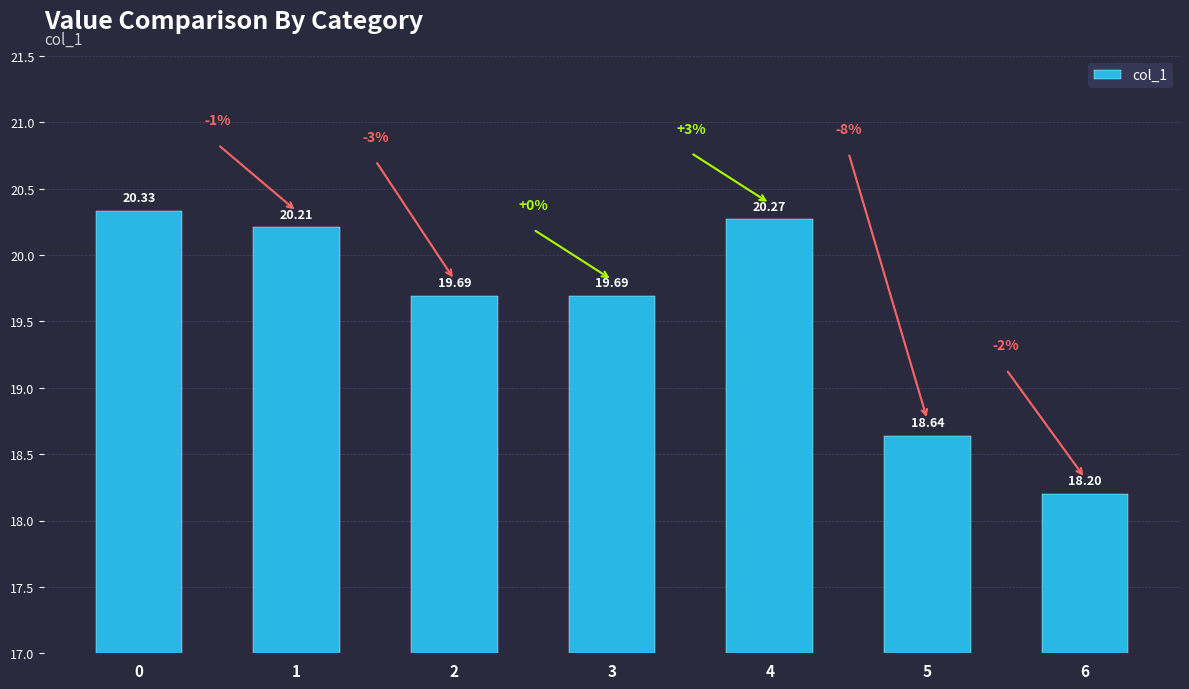

What is the difference between the maximum and minimum values?

2.1